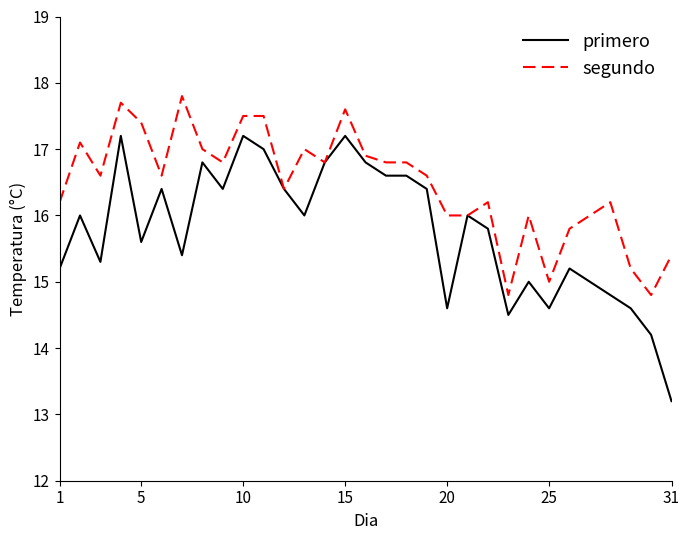

Is this an area chart (filled region under the line)?

No